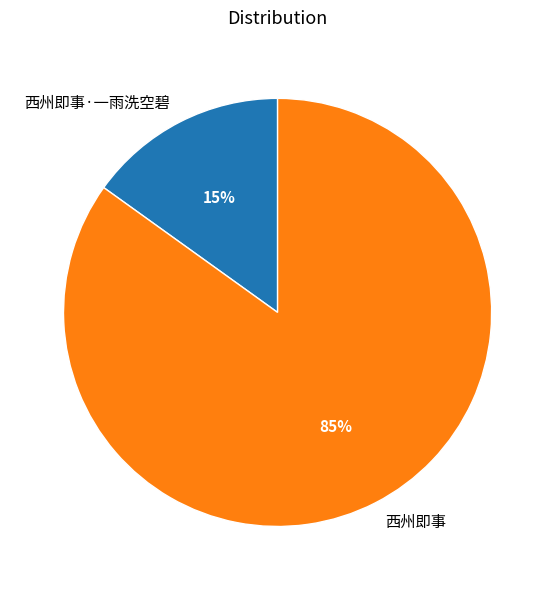

Combined, do 西州即事 and 西州即事·一雨洗空碧 account for over 50%?

Yes